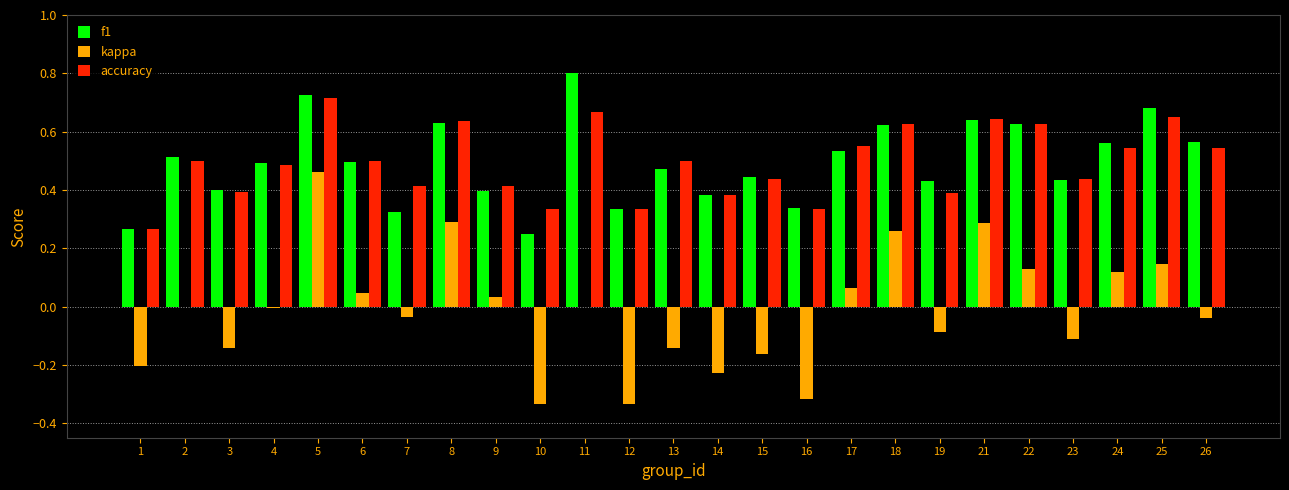

How many distinct data groups are displayed?

3